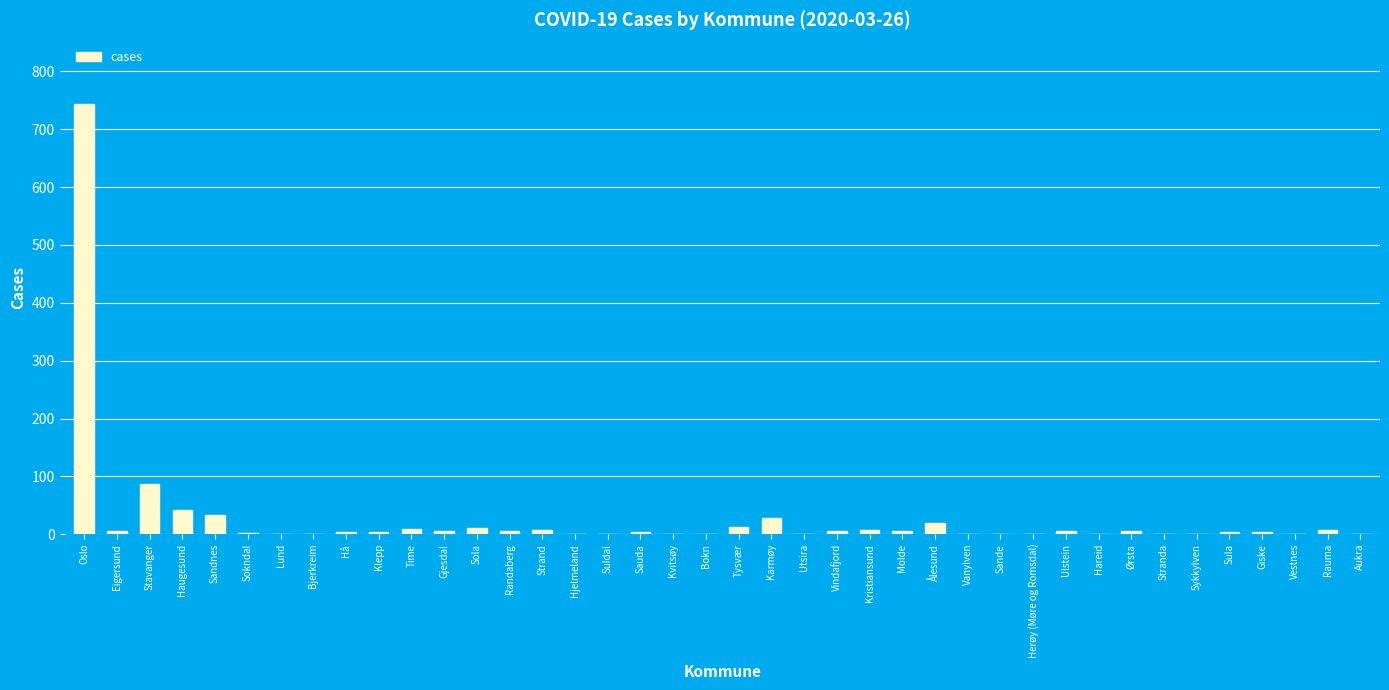

What is the sum of the values at Sokndal and Hå?

6